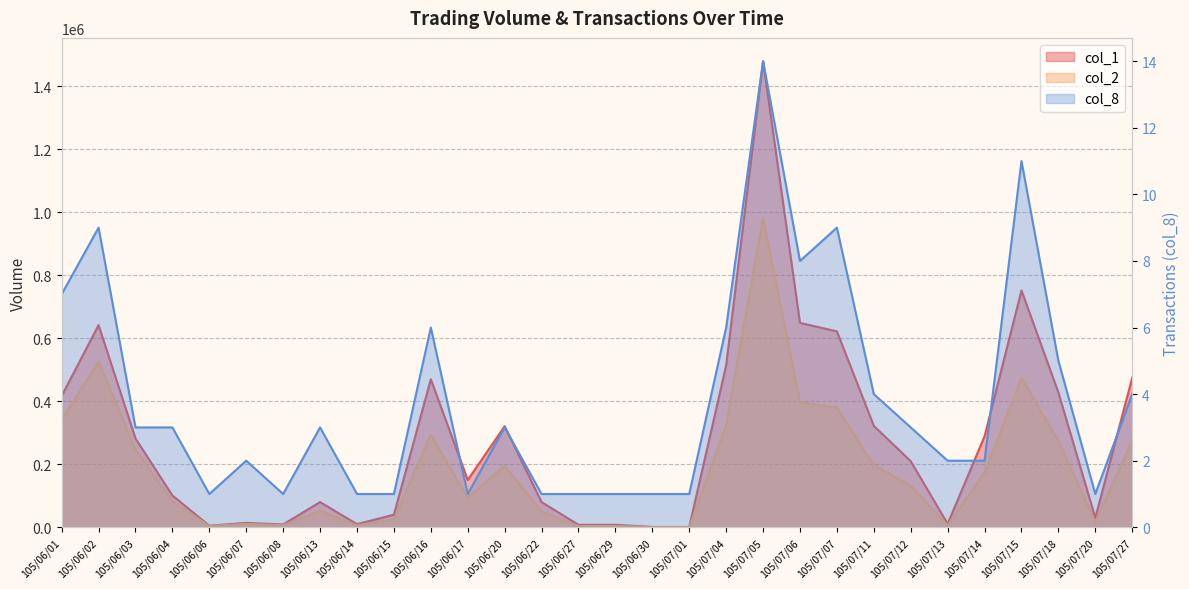

What is the difference between the maximum and minimum values in the col_8 series?

13